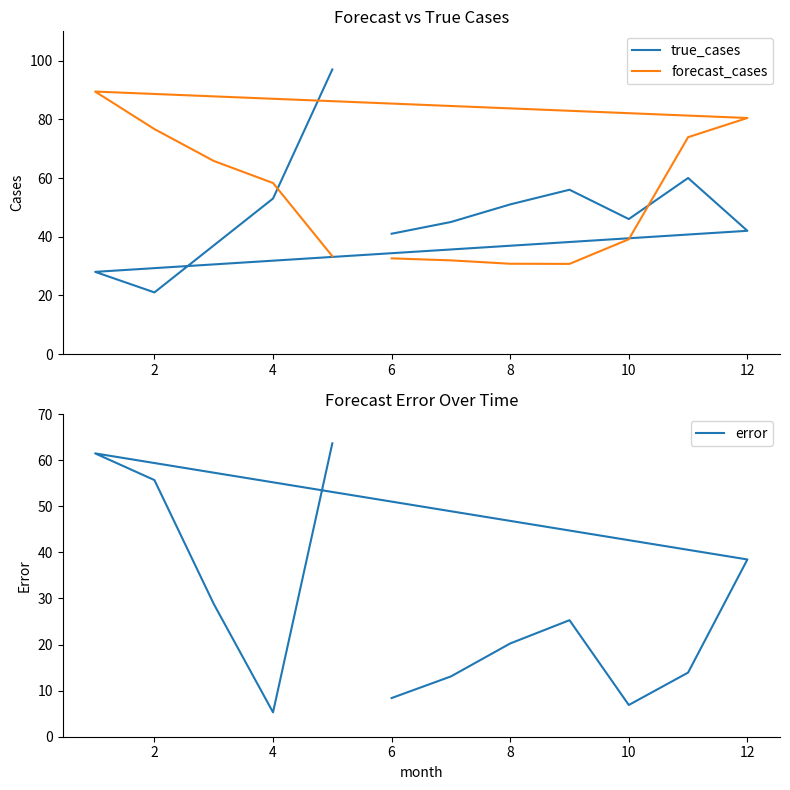

Reading right to left, what are all the values shown in this chart?

true_cases: 97.0	53.0	37.0	21.0	28.0	42.0	60.0	46.0	56.0	51.0	45.0	41.0
forecast_cases: 33.4	58.3	65.8	76.7	89.5	80.5	73.9	39.1	30.7	30.8	31.9	32.6
error: 63.6	5.3	28.8	55.7	61.5	38.5	13.9	6.9	25.3	20.2	13.1	8.4